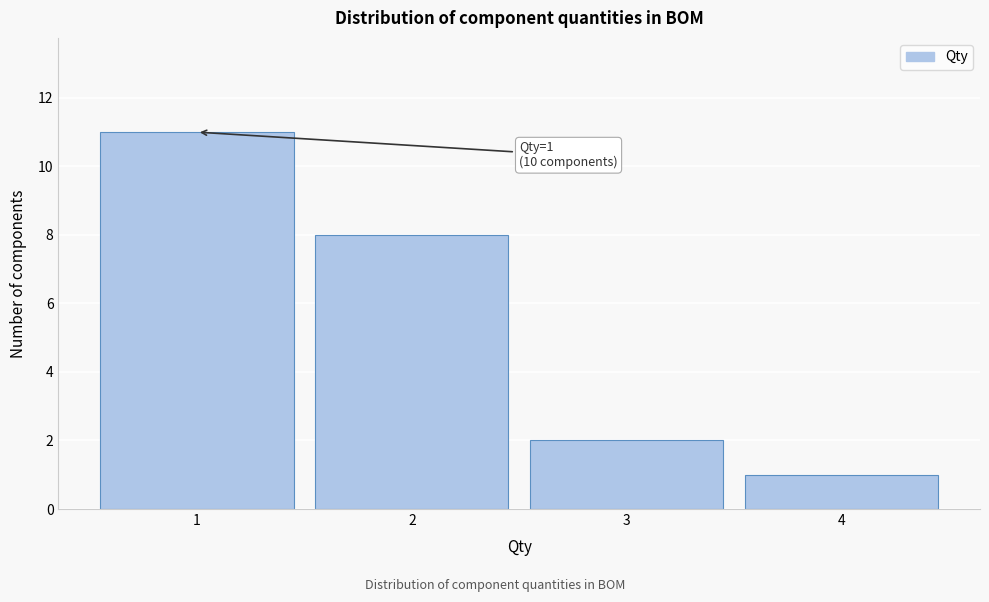

Which range on the x-axis has the tallest bar?

0.5 to 1.5